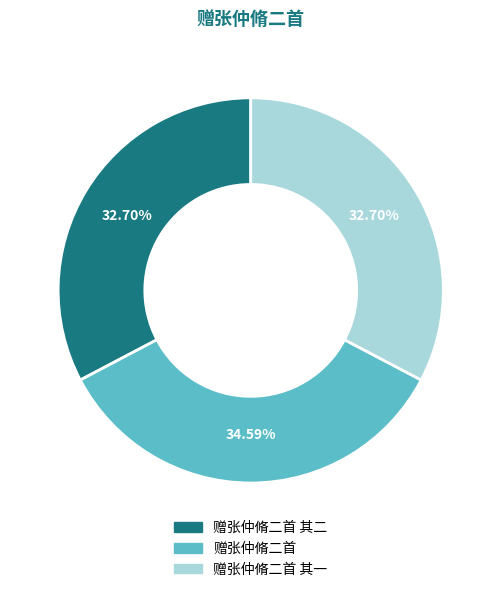

Is there any slice that represents more than half of the pie?

No